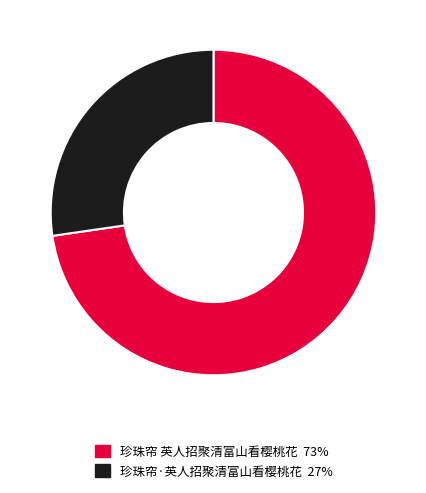

Which has a higher value, 珍珠帘·英人招聚清富山看樱桃花 or 珍珠帘 英人招聚清富山看樱桃花?

珍珠帘 英人招聚清富山看樱桃花